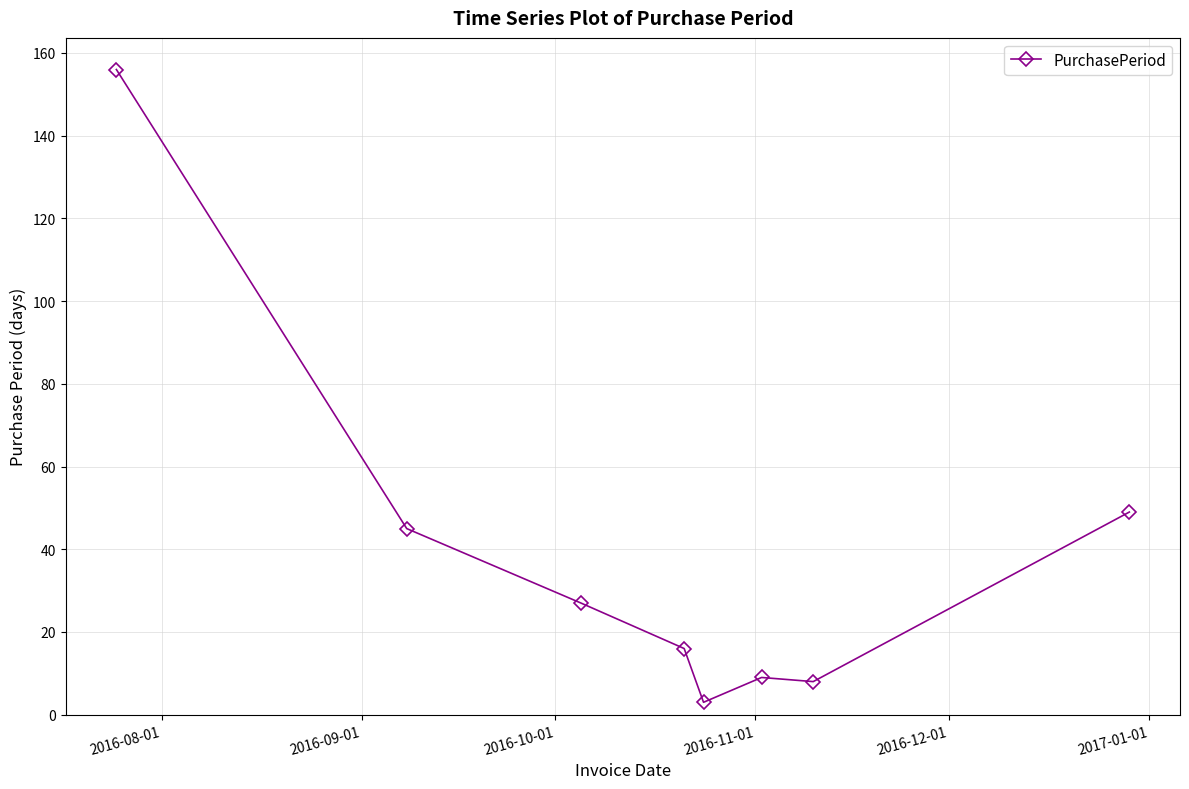

What is the smallest value displayed?

3